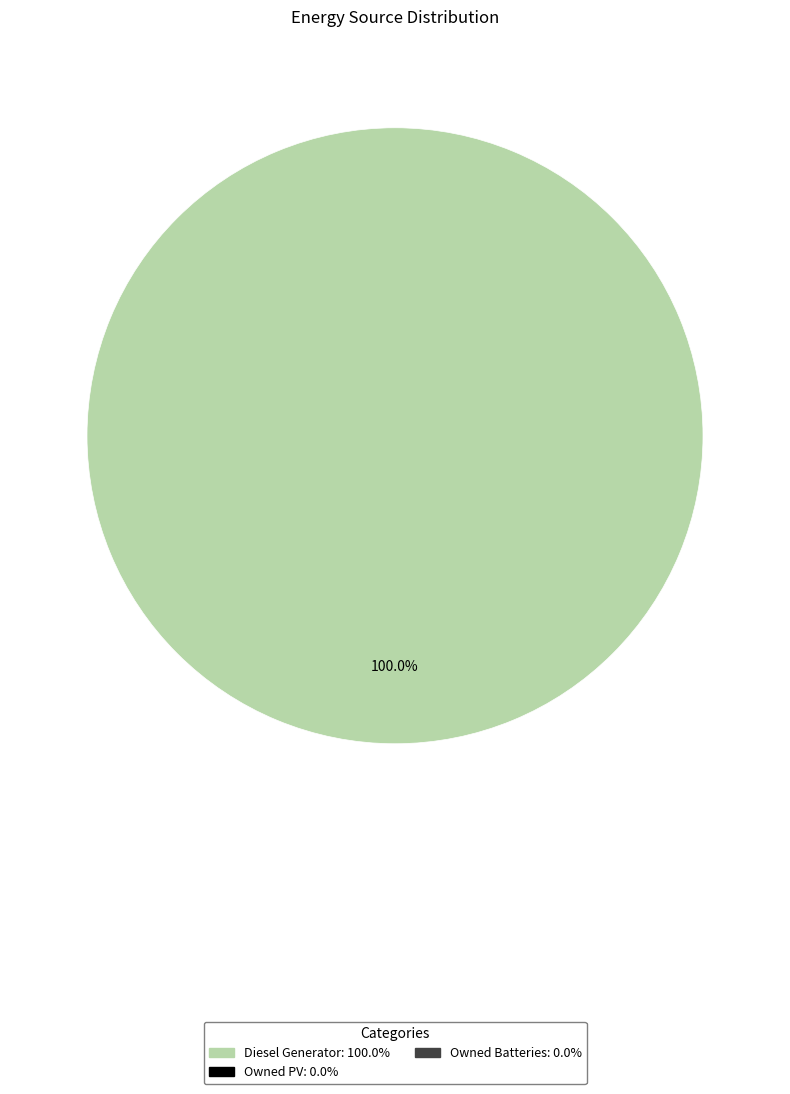

Is there any slice that represents more than half of the pie?

Yes